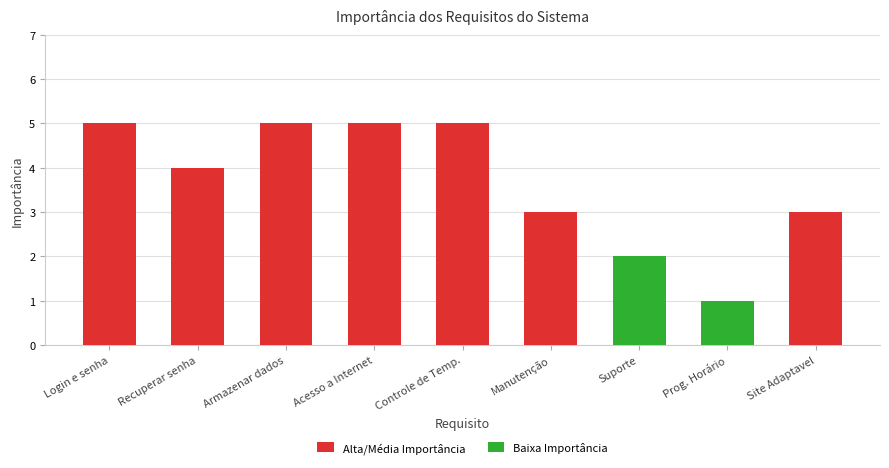

Reading right to left, list all the values displayed in this chart.

Alta/Média Importância: Site Adaptavel=3	Prog. Horário=0	Suporte=0	Manutenção=3	Controle de Temp.=5	Acesso a Internet=5	Armazenar dados=5	Recuperar senha=4	Login e senha=5
Baixa Importância: Site Adaptavel=0	Prog. Horário=1	Suporte=2	Manutenção=0	Controle de Temp.=0	Acesso a Internet=0	Armazenar dados=0	Recuperar senha=0	Login e senha=0